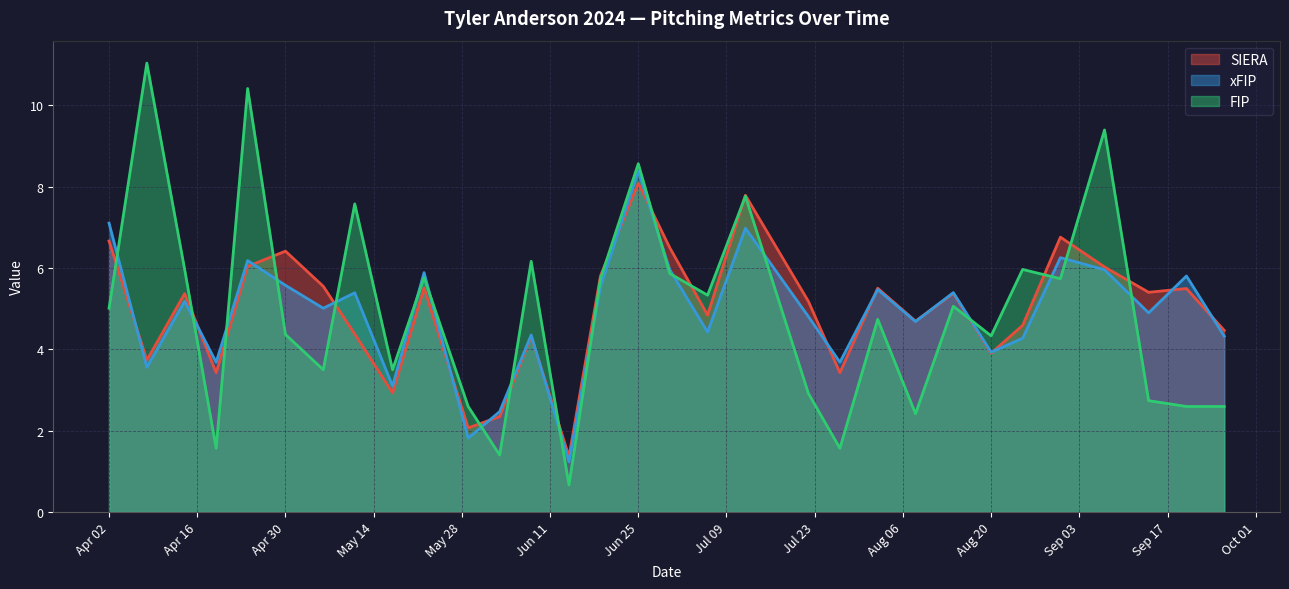

Count the number of data series in this chart.

3